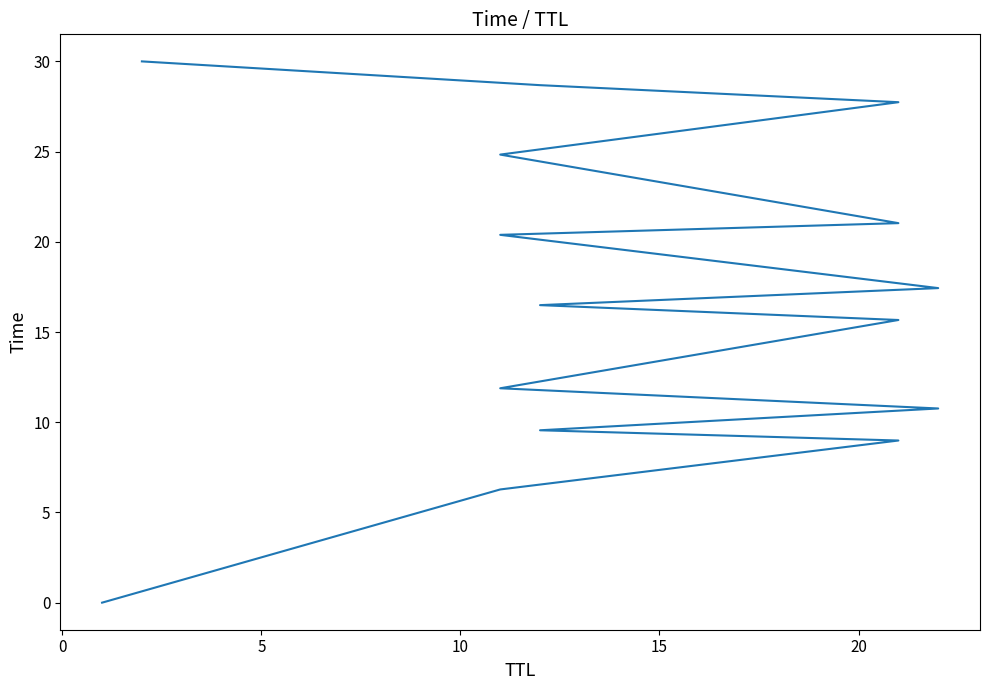

Between 15 and 10, which is larger?

15